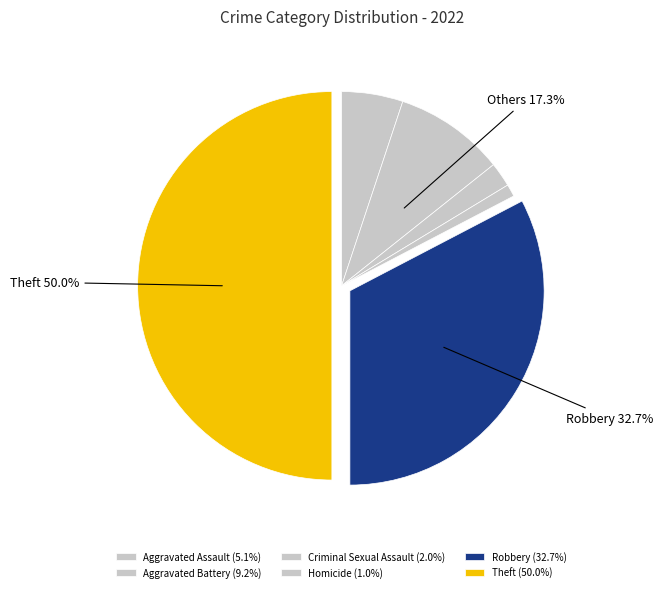

Is there a majority slice in this chart?

No